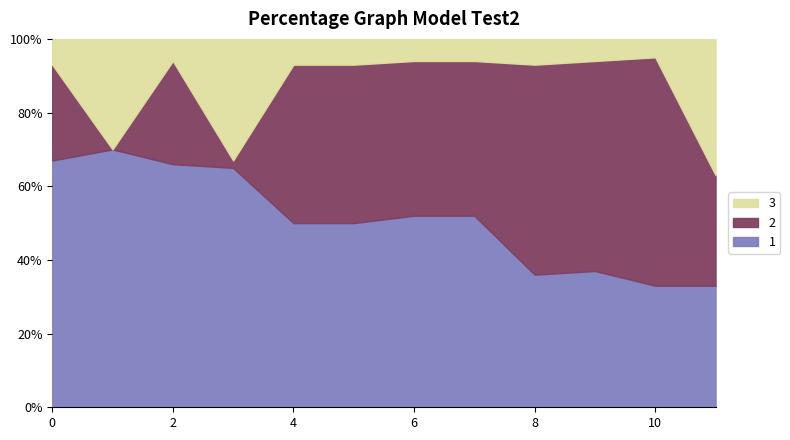

What is the total value across all series at 4?

100.0